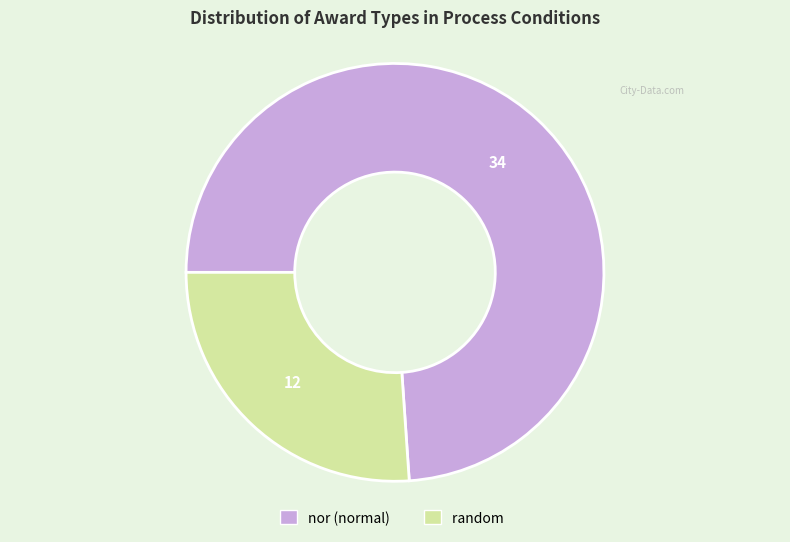

Which has a higher value, nor or random?

nor